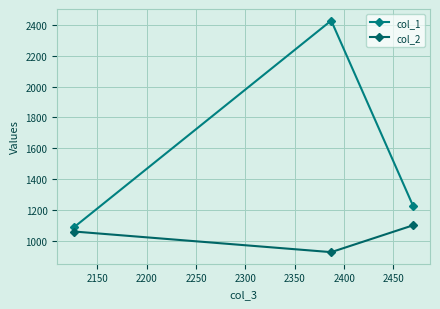

Which series has the largest range (max minus min)?

col_1